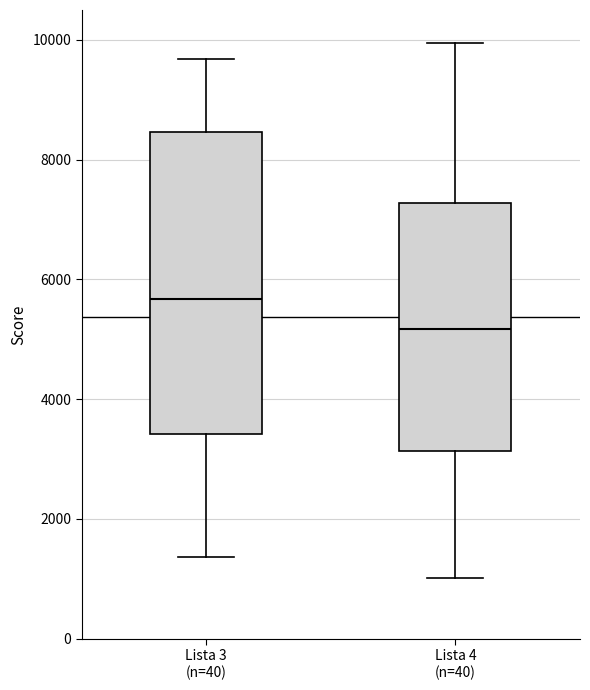

Reading left to right, transcribe this box plot: for each box, give where its median line is, the range the box spans, and where its two whiskers end, as read against the y-axis. The values are not printed on the chart, so give them approximately, as read against the axis.

Lista 3 (n=40): median 5600, box 3400 to 8400, whiskers 1400 to 9600
Lista 4 (n=40): median 5200, box 3200 to 7200, whiskers 1000 to 10000